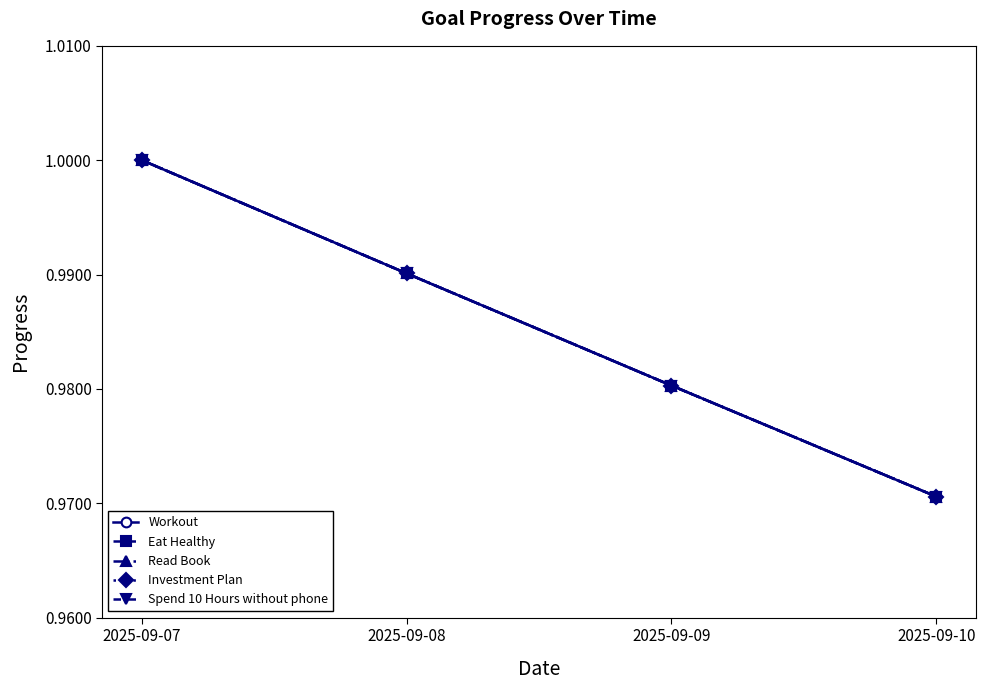

How many lines are shown in the chart?

5